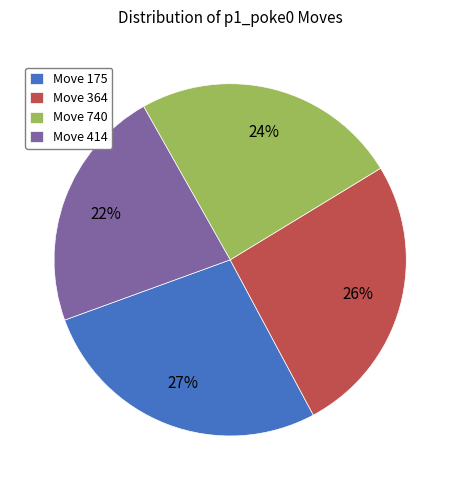

Which slice is the largest?

Move 175